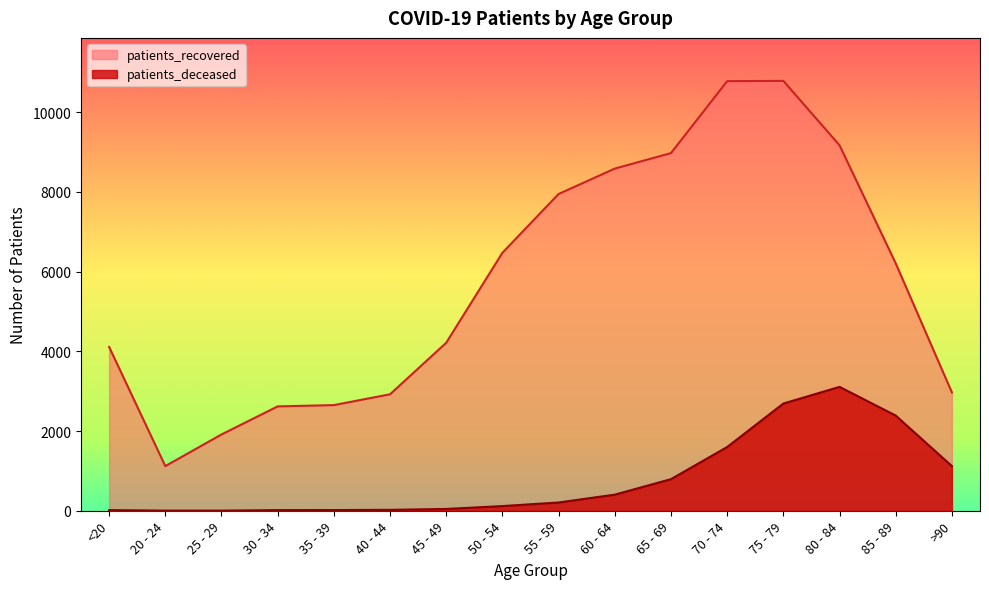

List the series in order of their peak value, lowest first.

patients_deceased, patients_recovered